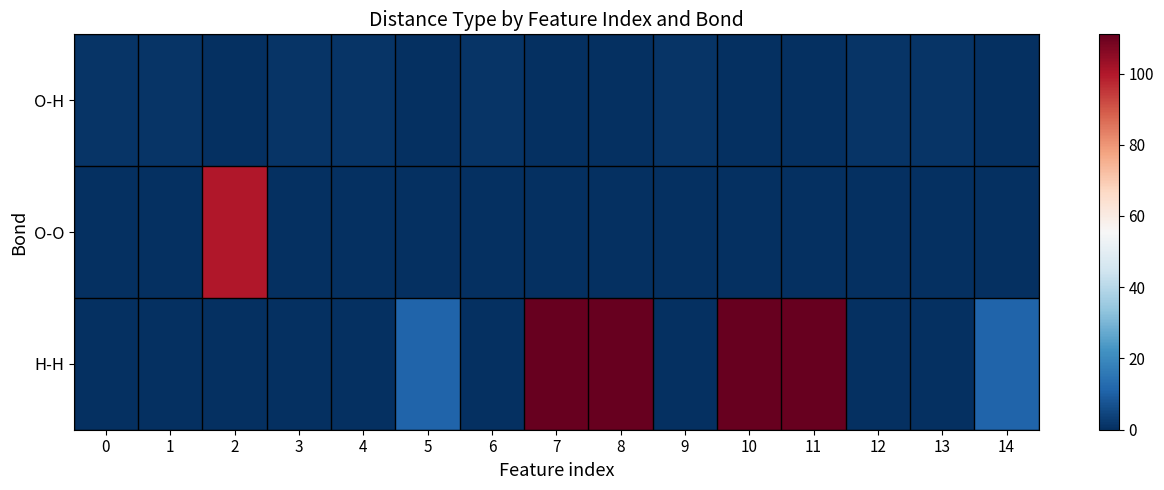

Reading left to right, extract all data points from this chart.

O-H: 0=1	1=1	2=0	3=1	4=1	5=0	6=1	7=0	8=0	9=1	10=0	11=0	12=1	13=1	14=0
O-O: 0=0	1=0	2=100	3=0	4=0	5=0	6=0	7=0	8=0	9=0	10=0	11=0	12=0	13=0	14=0
H-H: 0=0	1=0	2=0	3=0	4=0	5=11	6=0	7=111	8=111	9=0	10=111	11=111	12=0	13=0	14=11